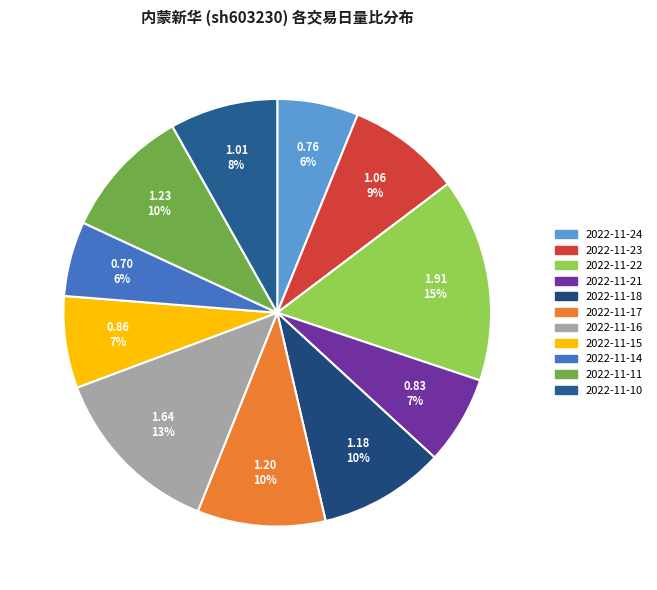

How many slices are in this pie chart?

11